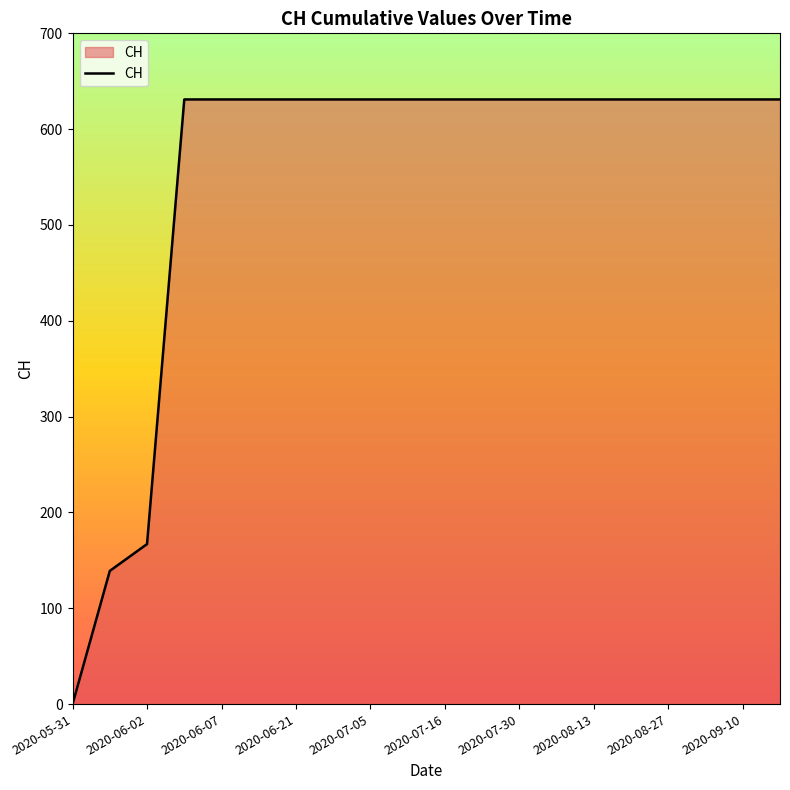

What is the greatest value displayed?

631